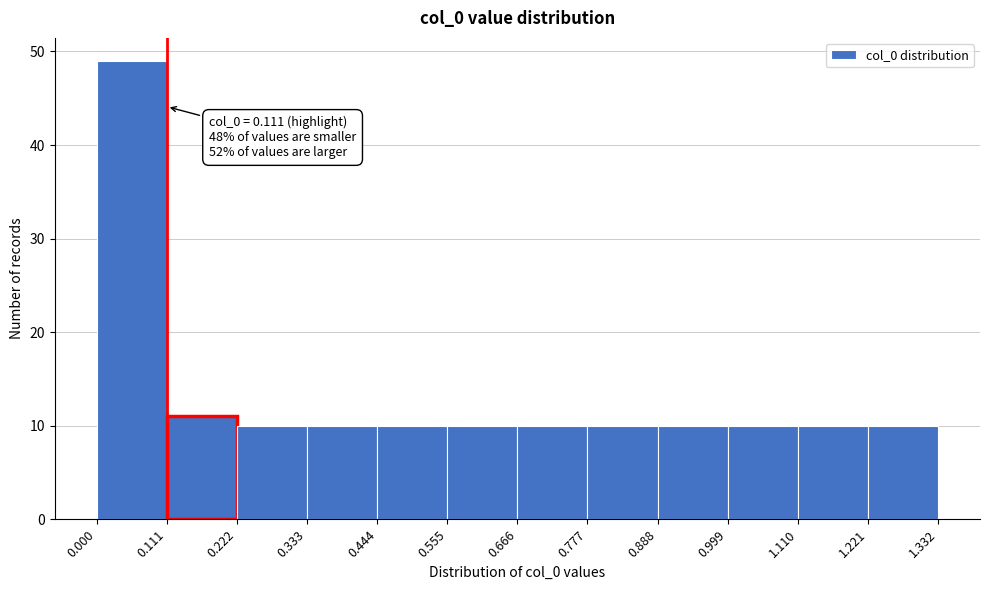

Over which range of the x-axis is the bar tallest?

0.000 to 0.111